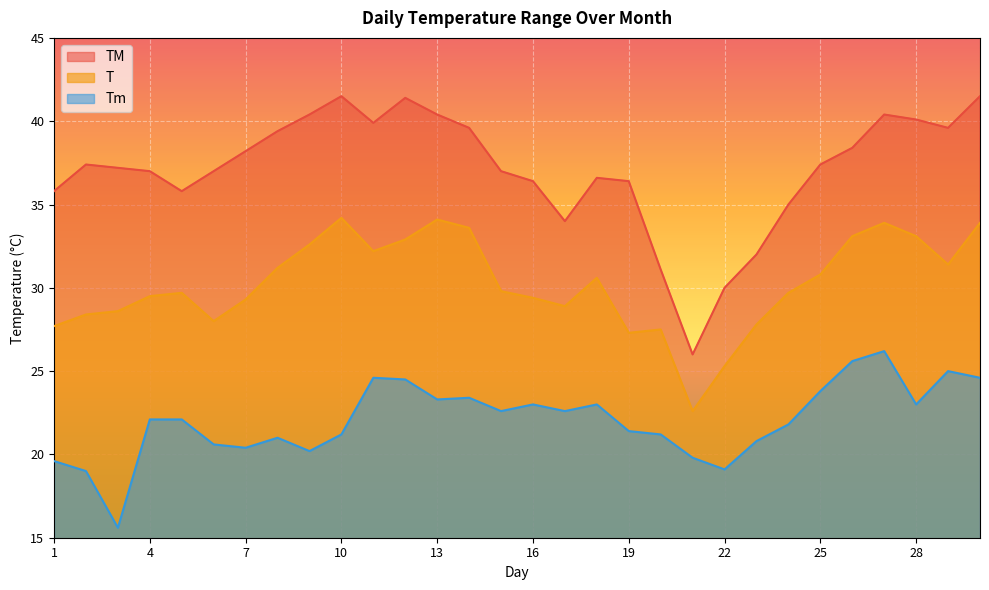

Reading right to left, extract all data points from this chart.

TM: 41.5	39.6	40.1	40.4	38.4	37.4	35.0	32.0	30.0	26.0	31.1	36.4	36.6	34.0	36.4	37.0	39.6	40.4	41.4	39.9	41.5	40.4	39.4	38.2	37.0	35.8	37.0	37.2	37.4	35.8
T: 33.9	31.4	33.1	33.9	33.1	30.8	29.7	27.8	25.3	22.6	27.5	27.3	30.6	28.9	29.4	29.8	33.6	34.1	32.9	32.2	34.2	32.6	31.2	29.3	28.0	29.7	29.5	28.6	28.4	27.7
Tm: 24.6	25.0	23.0	26.2	25.6	23.8	21.8	20.8	19.1	19.8	21.2	21.4	23.0	22.6	23.0	22.6	23.4	23.3	24.5	24.6	21.2	20.2	21.0	20.4	20.6	22.1	22.1	15.6	19.0	19.6